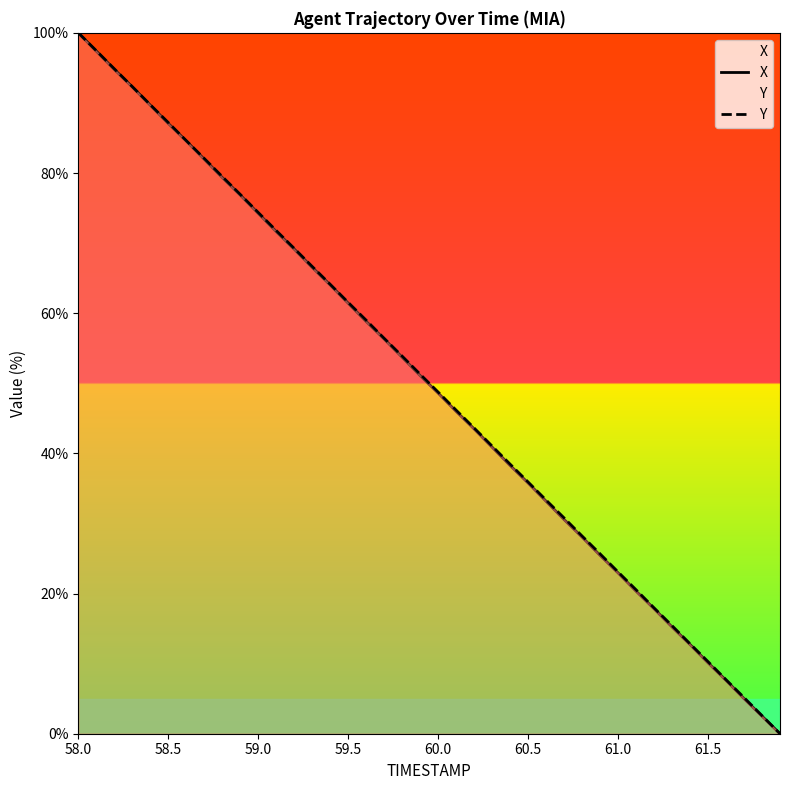

Which category has the highest value in the Y series?

58.0